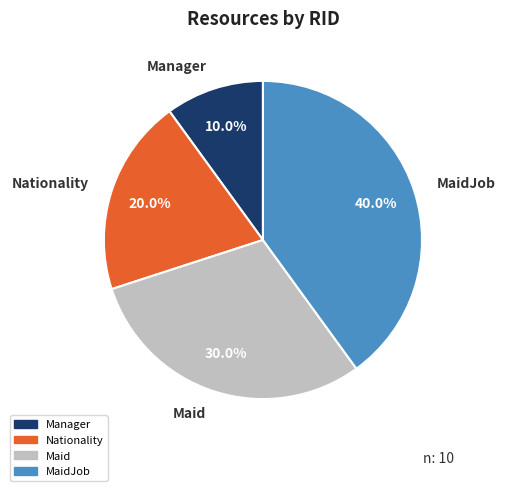

The Nationality slice represents 7% of the pie. True or false?

False